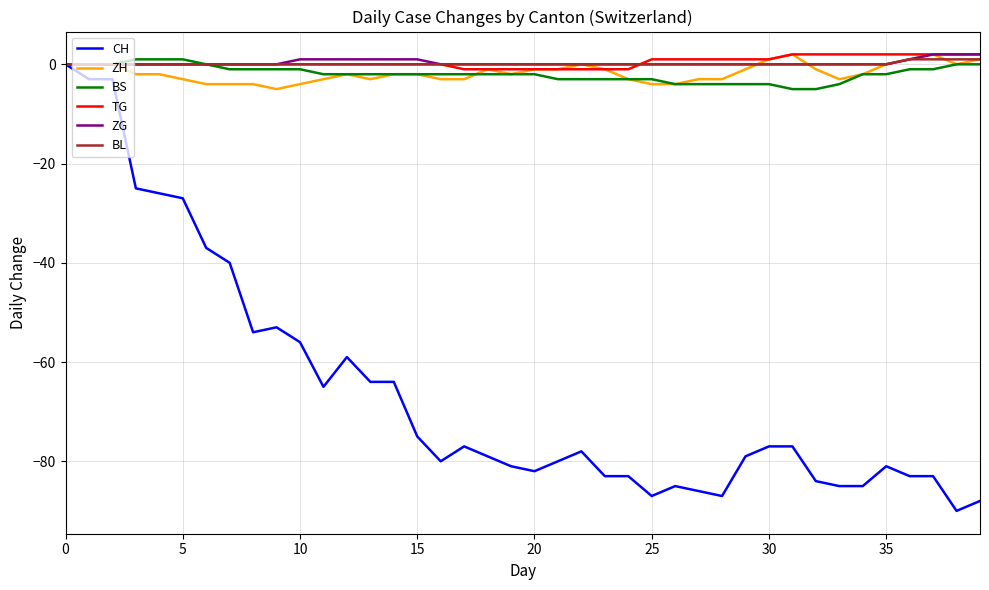

Which series has the largest range (max minus min)?

CH